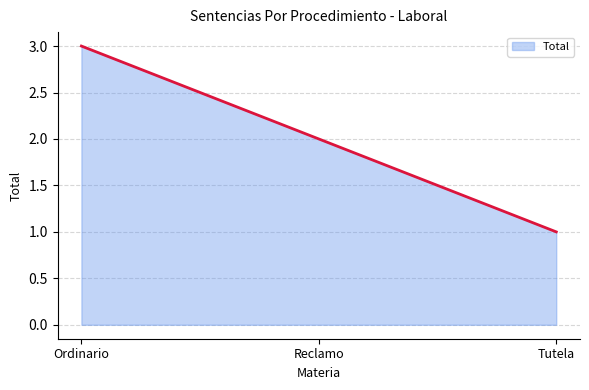

Reading left to right, transcribe all the data shown in this chart.

Ordinario=3	Reclamo=2	Tutela=1